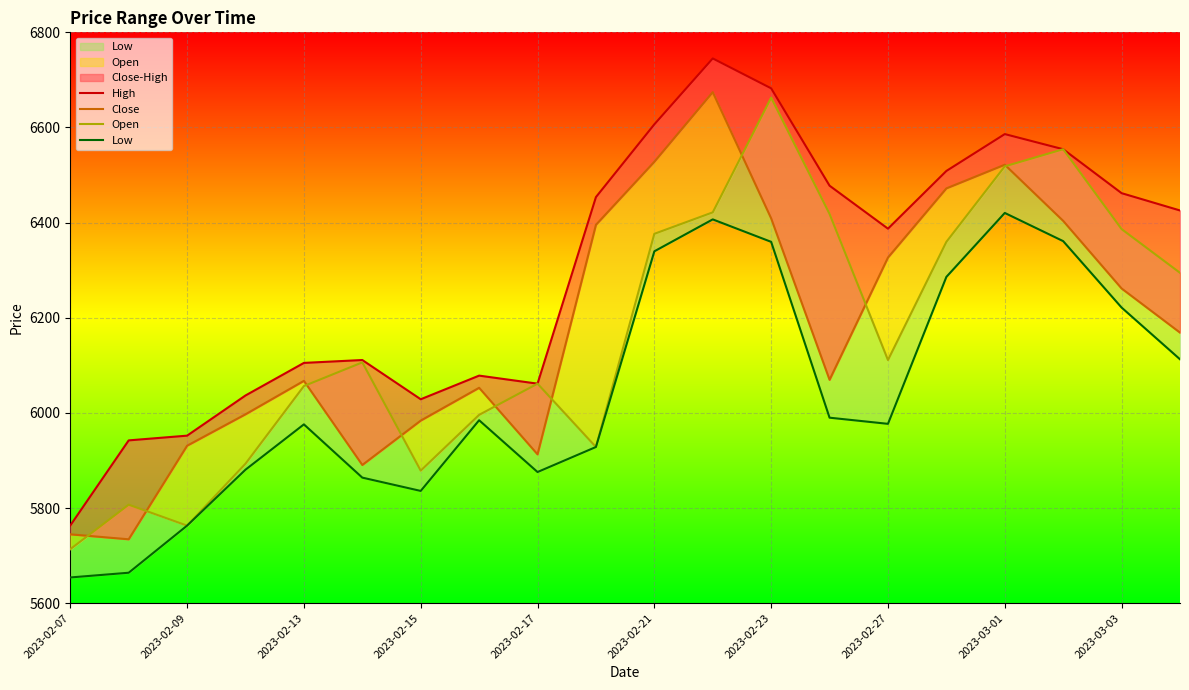

The Open series shows 1396.6 at 2023-02-23. True or false?

False